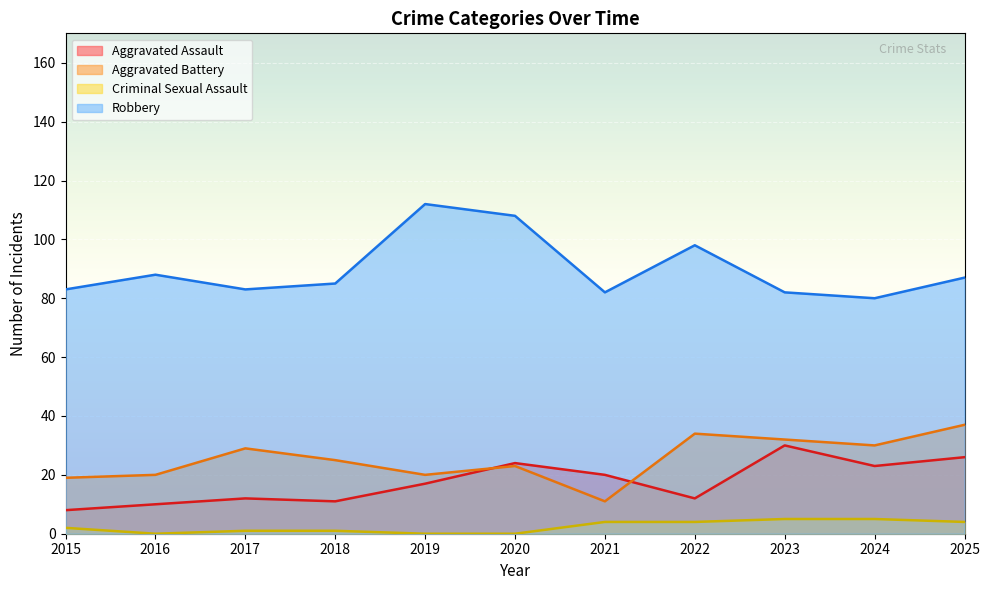

At which label does Criminal Sexual Assault first exceed 2?

2021